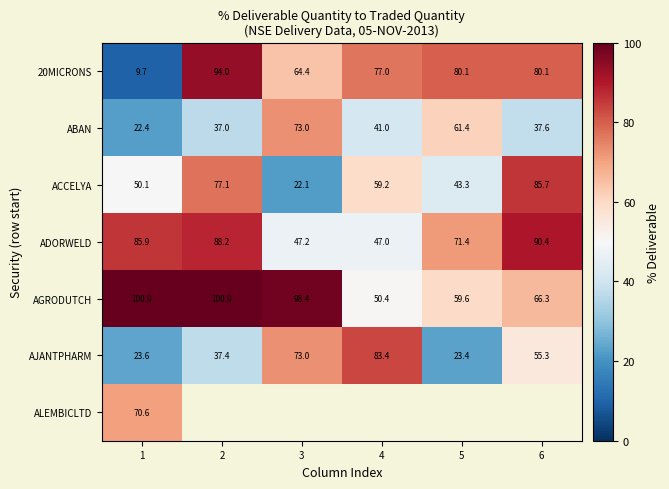

The value of AGRODUTCH at 2 is 179.3. True or false?

False